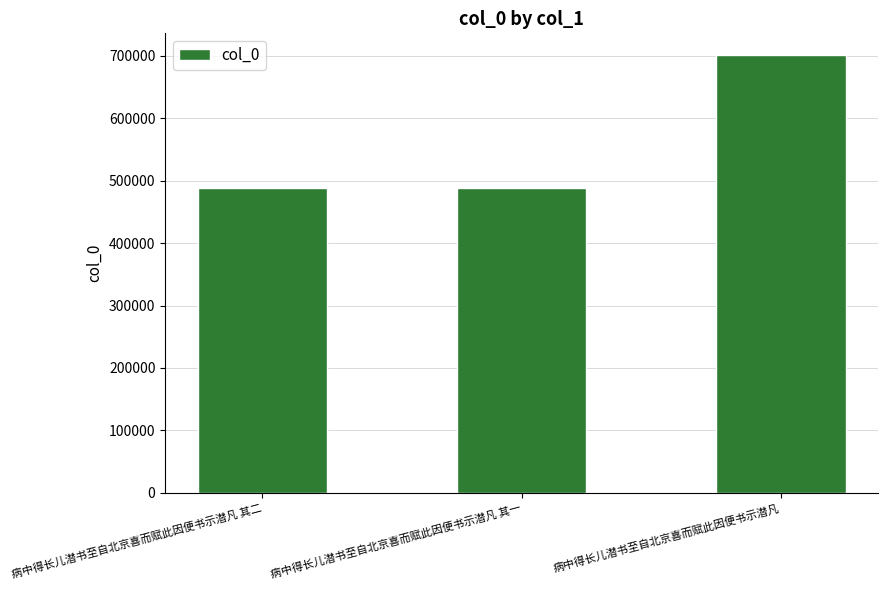

Which category has the highest value across all series?

病中得长儿潜书至自北京喜而赋此因便书示潜凡